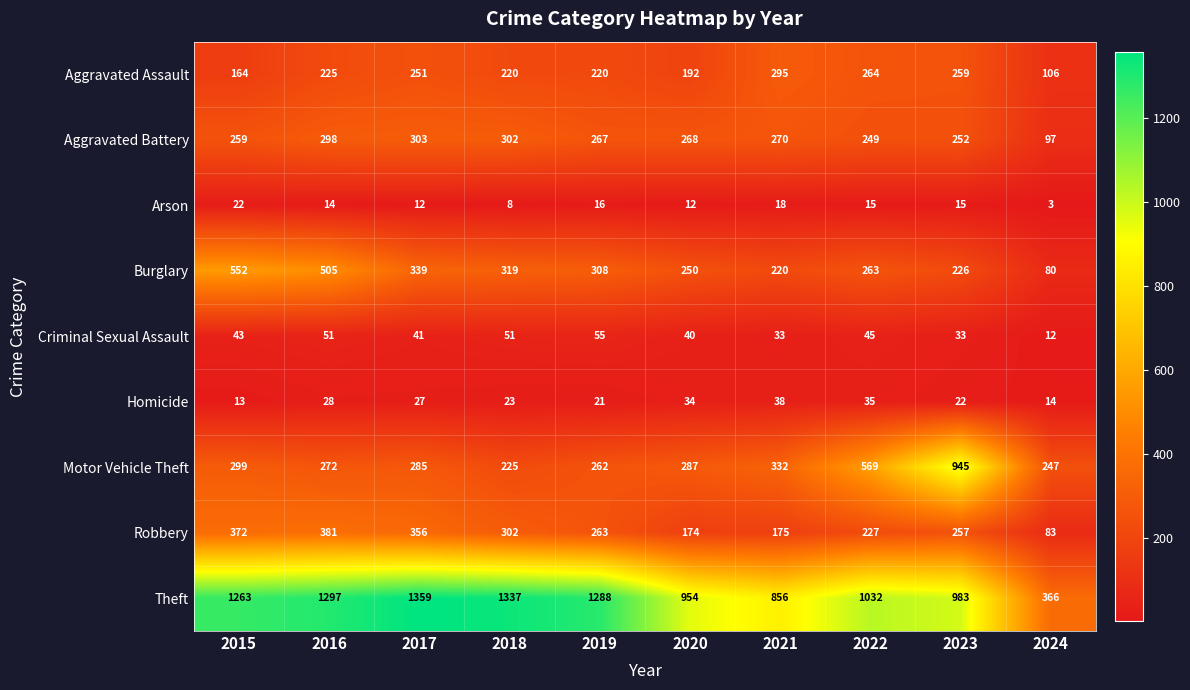

Read the Aggravated Battery value at 2022, to the nearest 50.

250